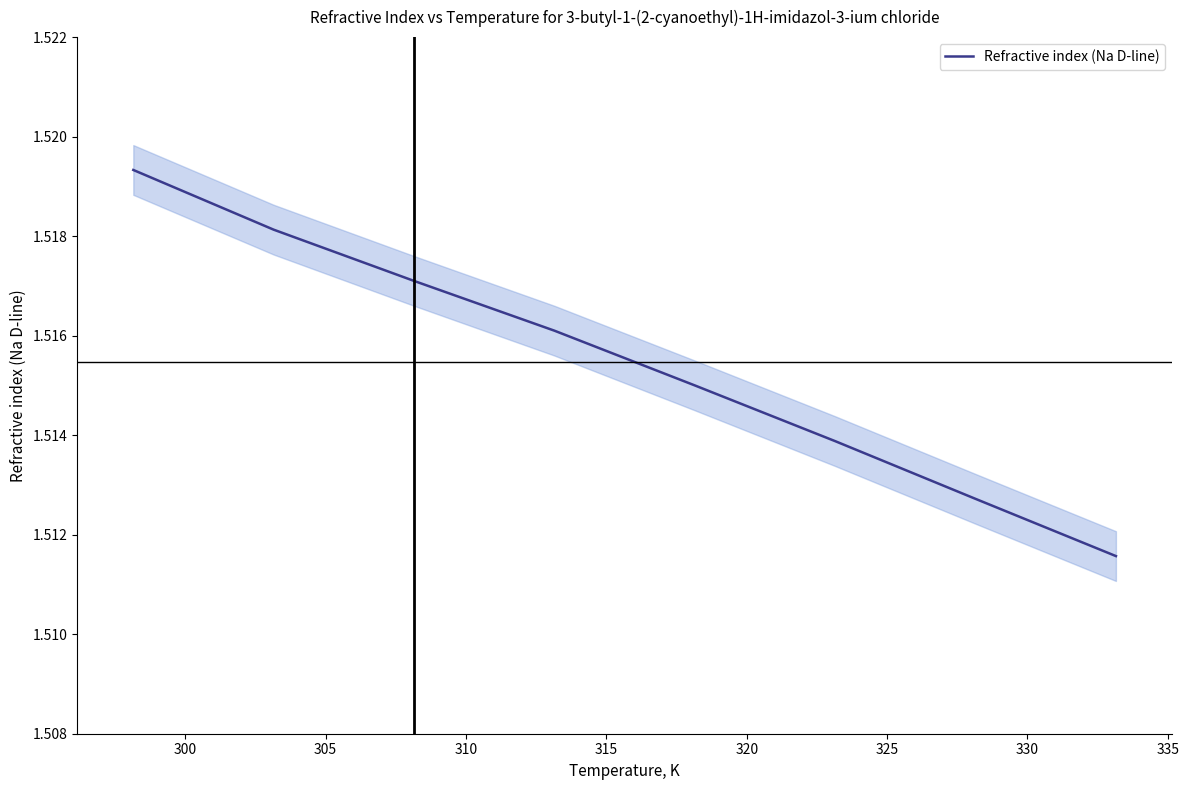

What is the approximate value at 305?

1.5